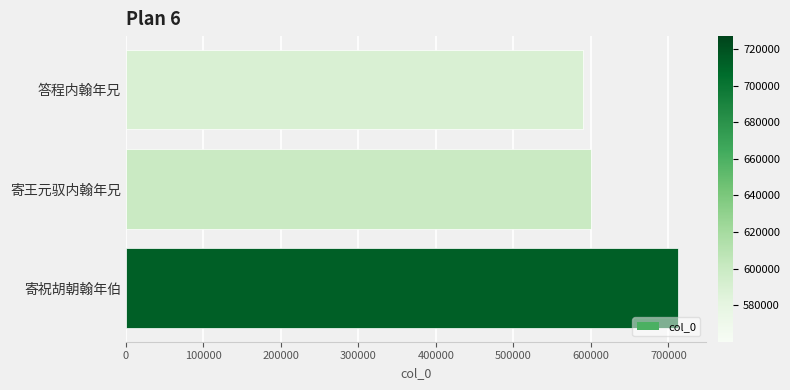

Rank the categories by value from highest to lowest.

寄祝胡朝翰年伯, 寄王元驭内翰年兄, 答程内翰年兄